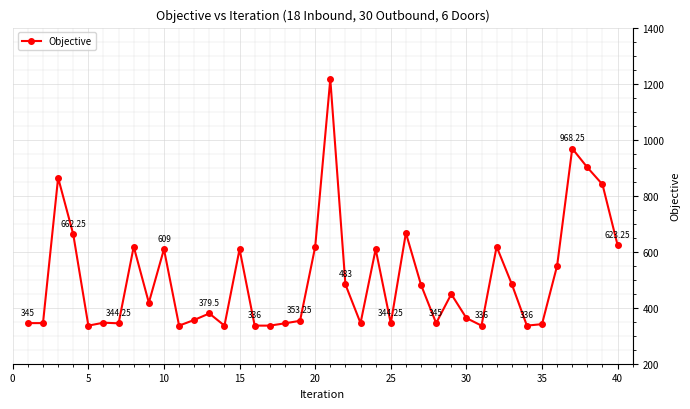

True or false: the data has more than 0 interior local peaks.

True